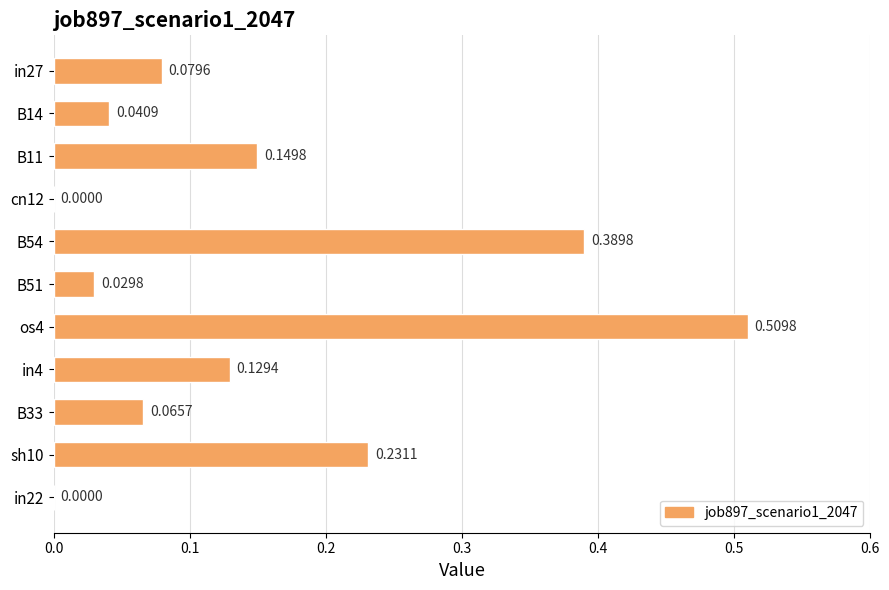

Which has a higher value, in22 or B14?

B14